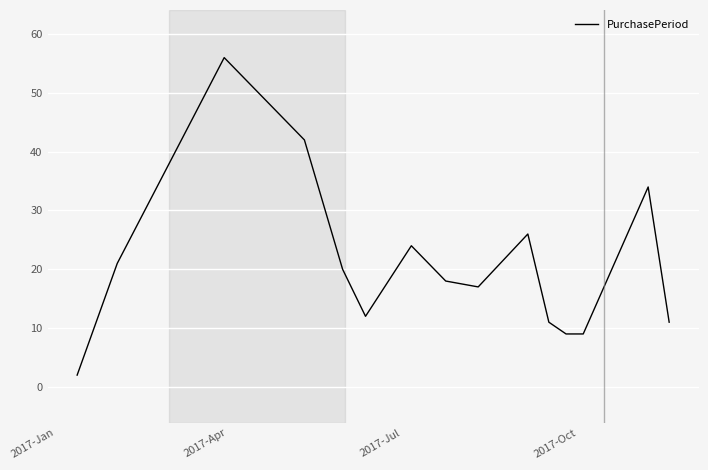

Reading left to right, transcribe all the data shown in this chart.

2	21	56	42	20	12	24	18	17	26	11	9	9	34	11